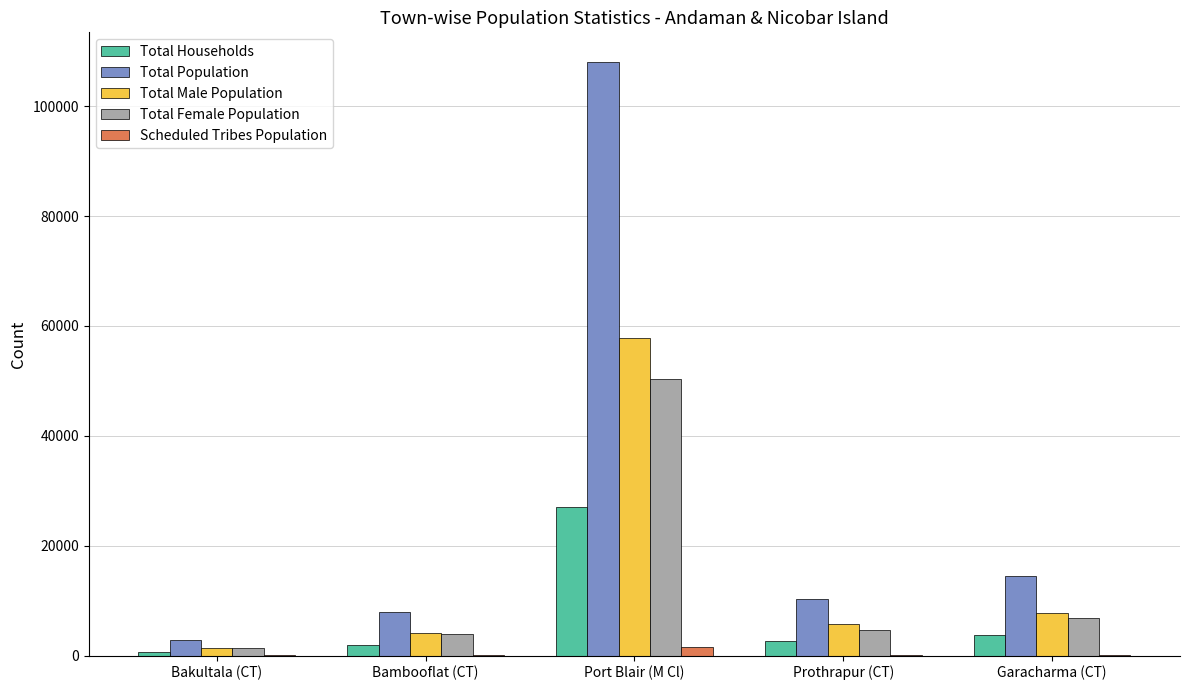

Which series has the largest total across all categories?

Total Population